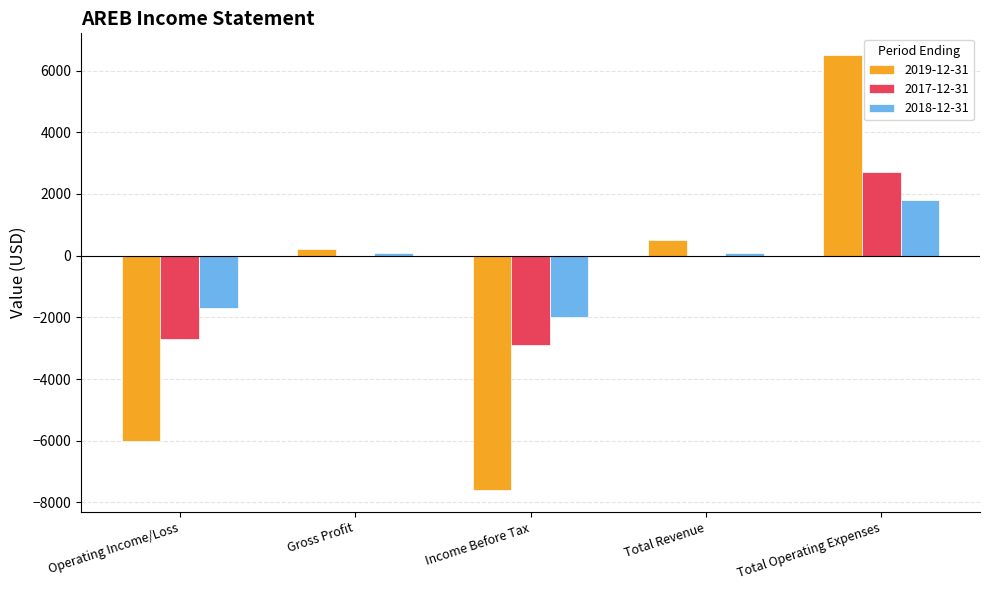

What is the sum of all 2019-12-31 values?

-6400